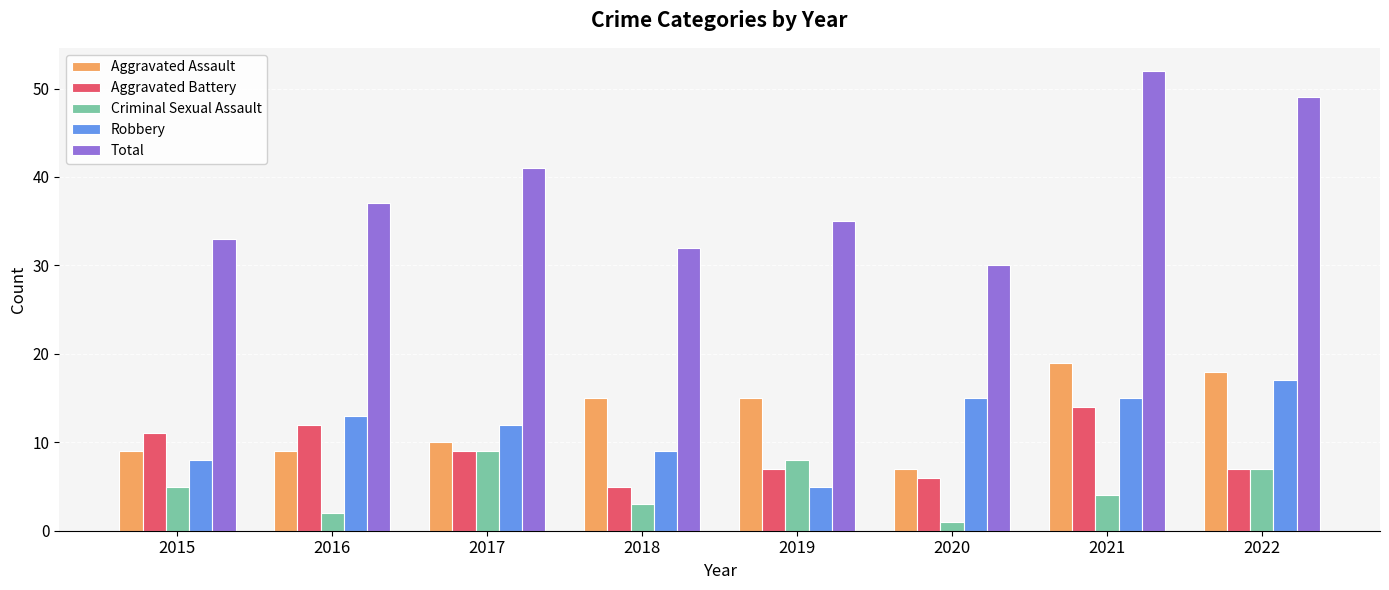

Between 2017 and 2019, which series saw the biggest shift?

Robbery